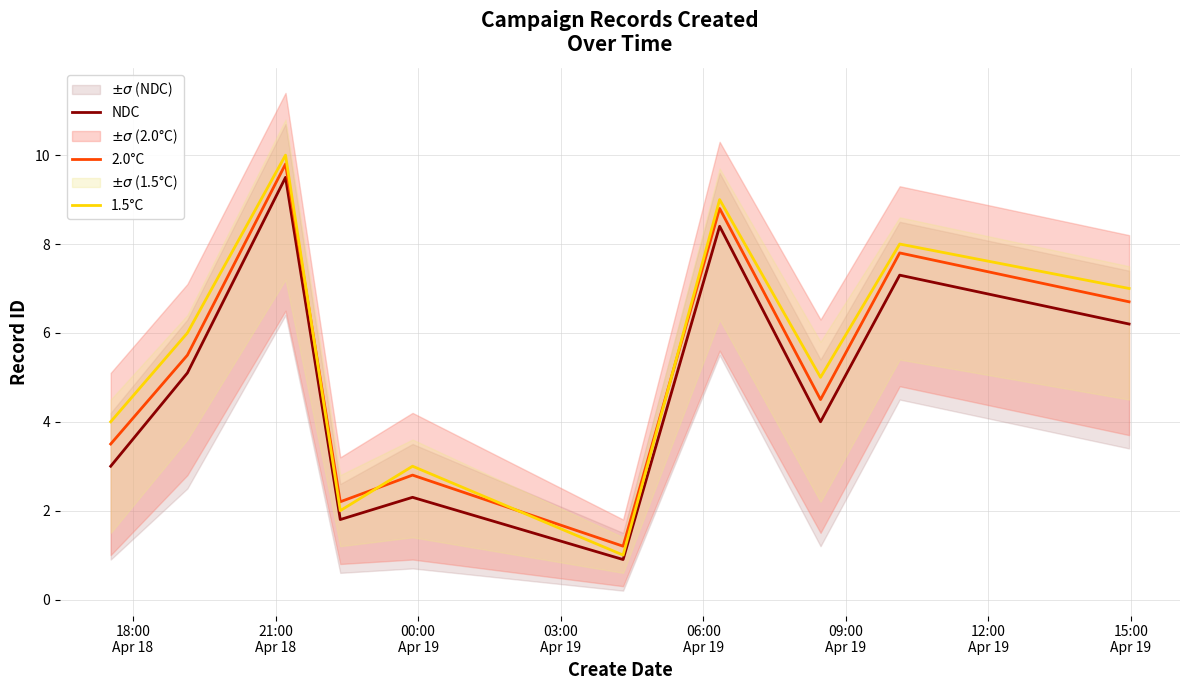

How many values in the 2.0°C series exceed 5?

5